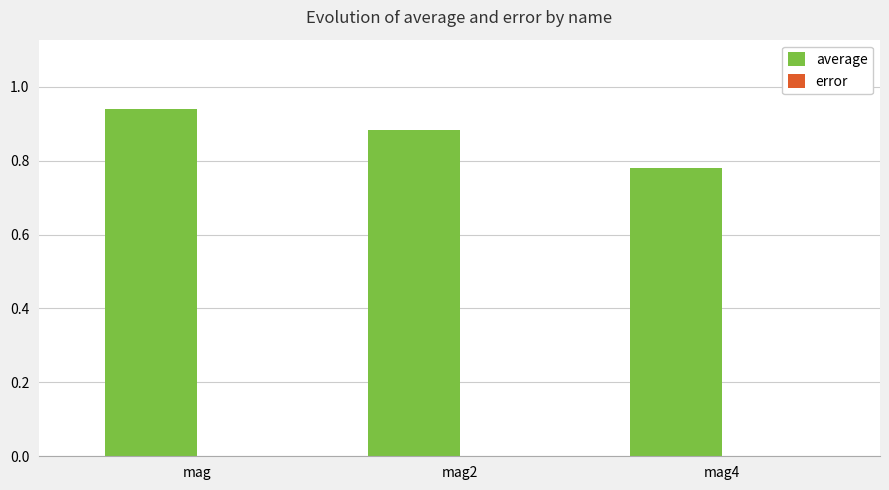

Which series changed the most between mag2 and mag4?

average